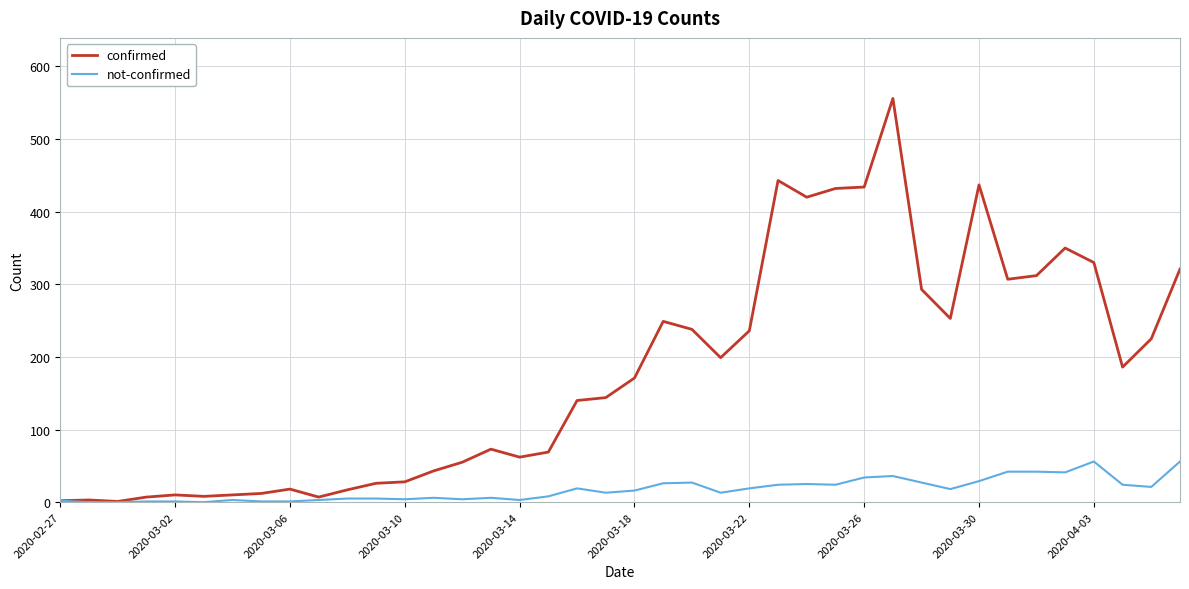

Which series has the widest spread of values?

confirmed